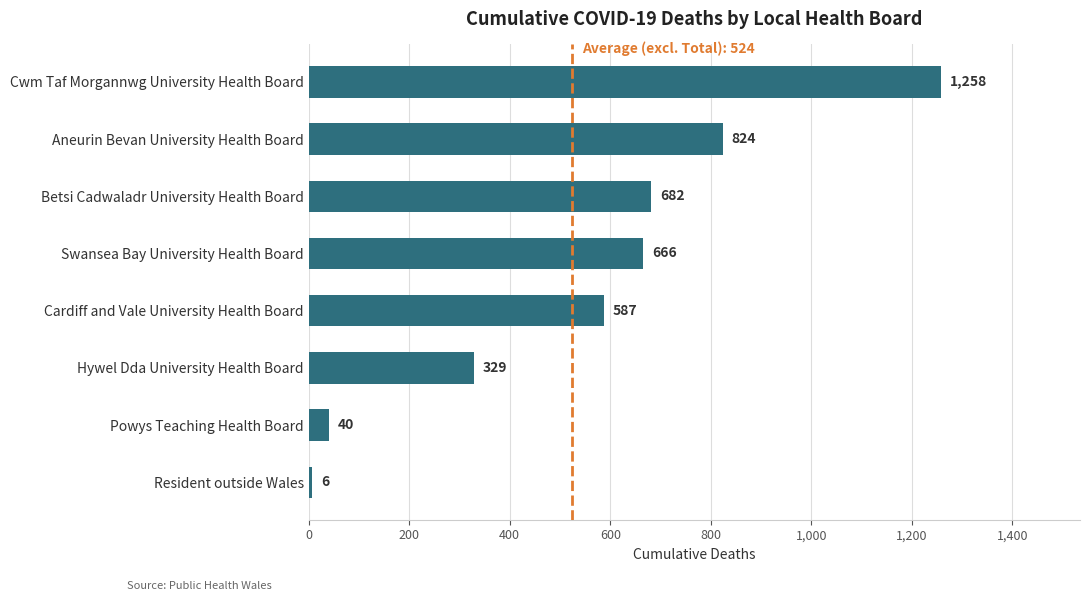

Reading top to bottom, transcribe all the data shown in this chart.

Cwm Taf Morgannwg University Health Board=1258	Aneurin Bevan University Health Board=824	Betsi Cadwaladr University Health Board=682	Swansea Bay University Health Board=666	Cardiff and Vale University Health Board=587	Hywel Dda University Health Board=329	Powys Teaching Health Board=40	Resident outside Wales=6